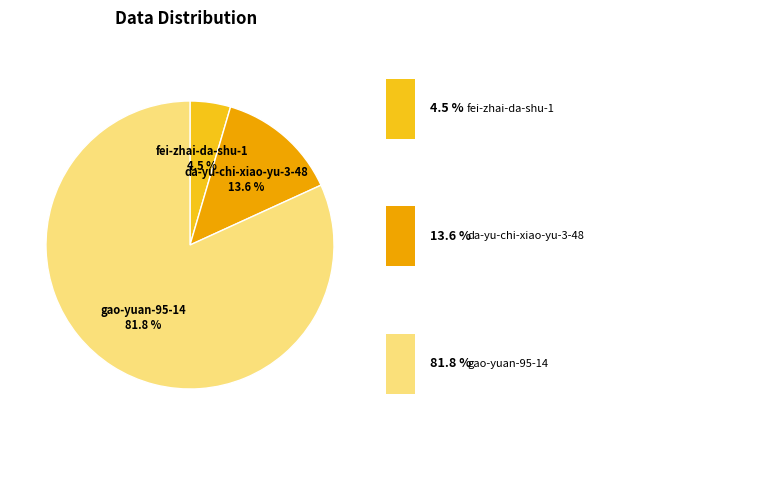

To the nearest percent, what portion does gao-yuan-95-14 represent?

82%